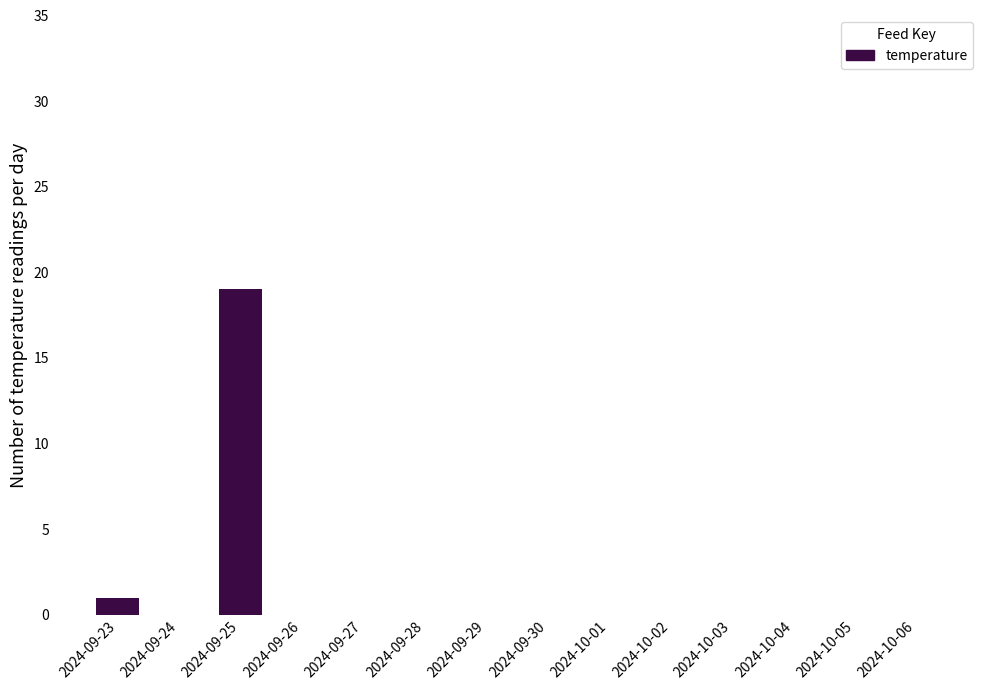

The chart shows a value of 0 at 2024-09-28. True or false?

True